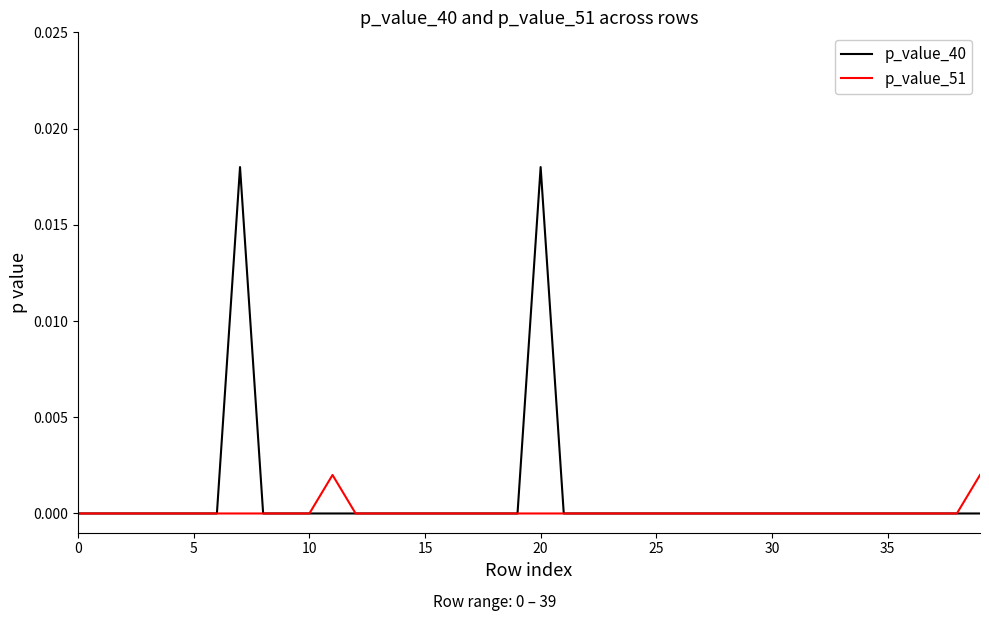

List the series in order of their peak value, lowest first.

p_value_51, p_value_40